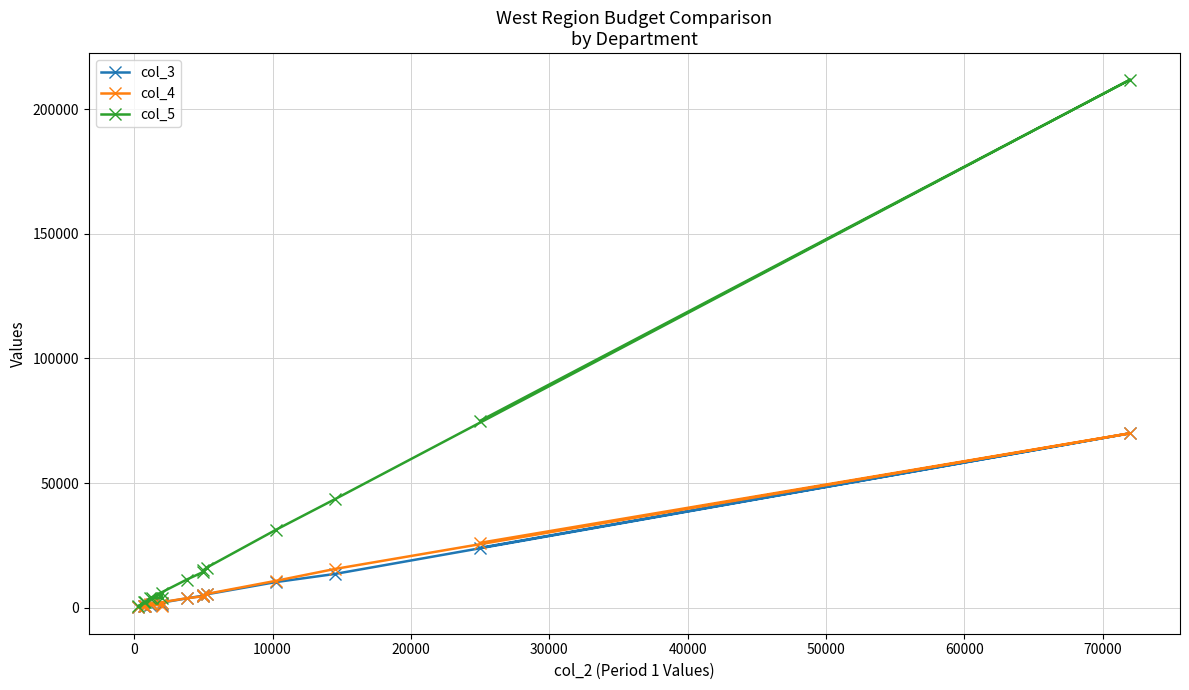

List the series in order of their peak value, lowest first.

col_3, col_4, col_5